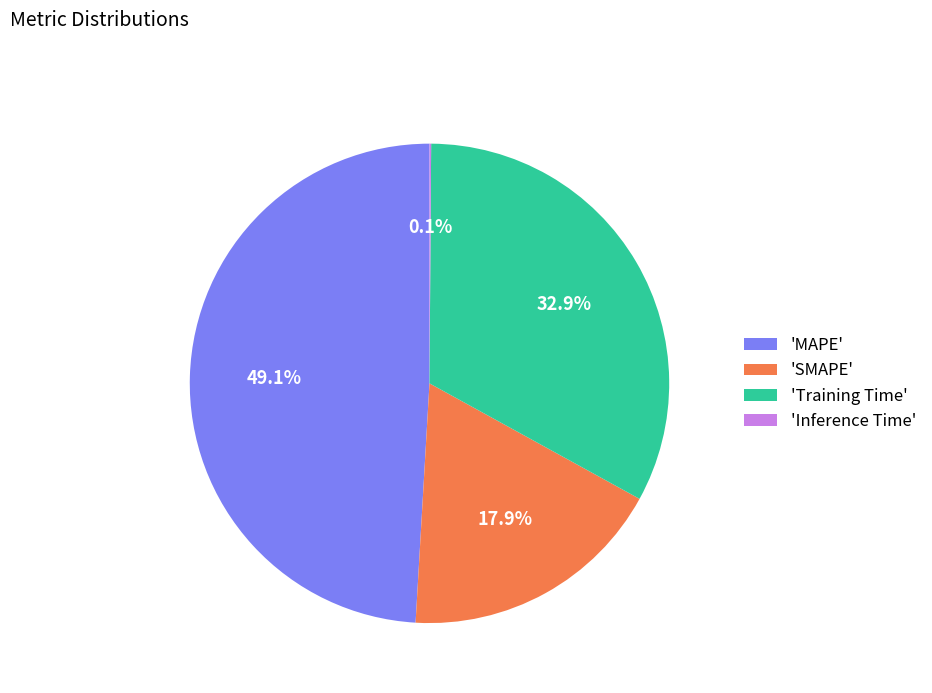

Is there any slice that represents more than half of the pie?

No